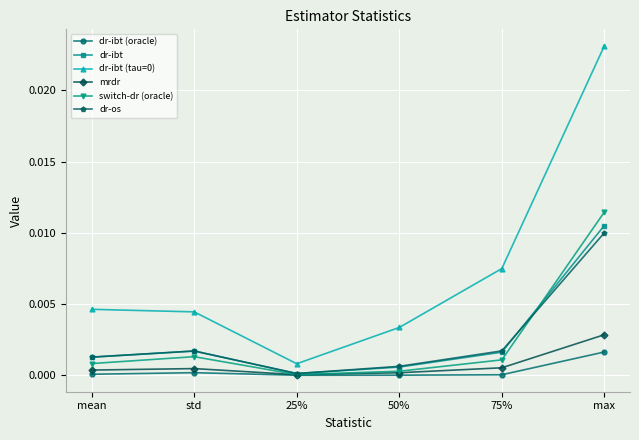

The value of switch-dr (oracle) at 25% is 0.0. True or false?

True